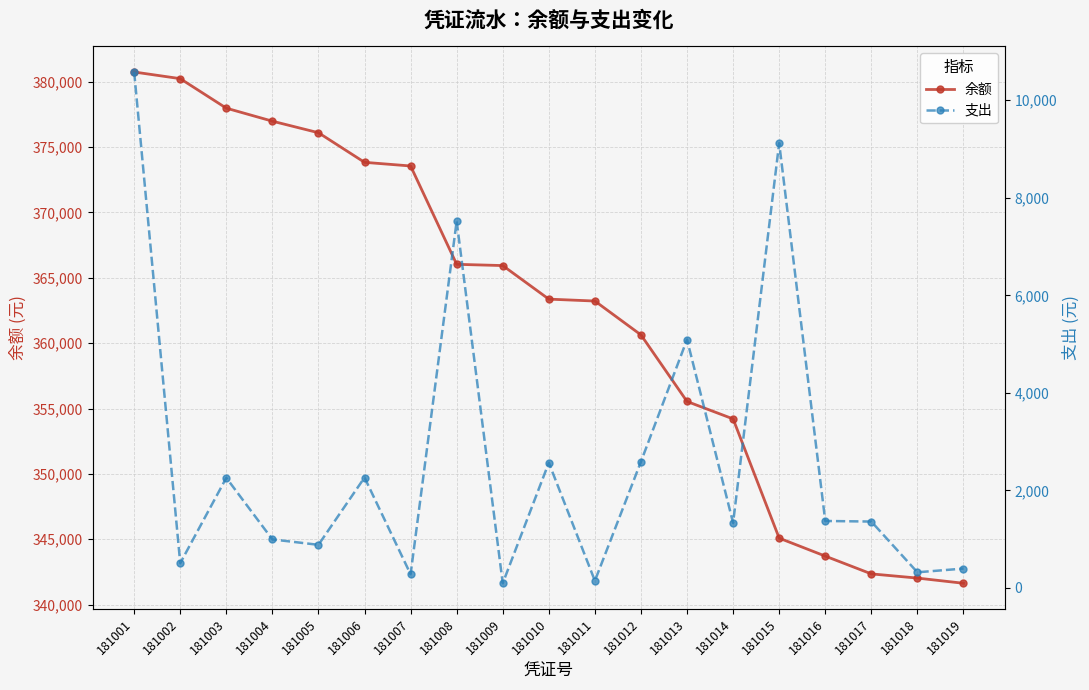

At how many categories does at least one series exceed 189750?

19